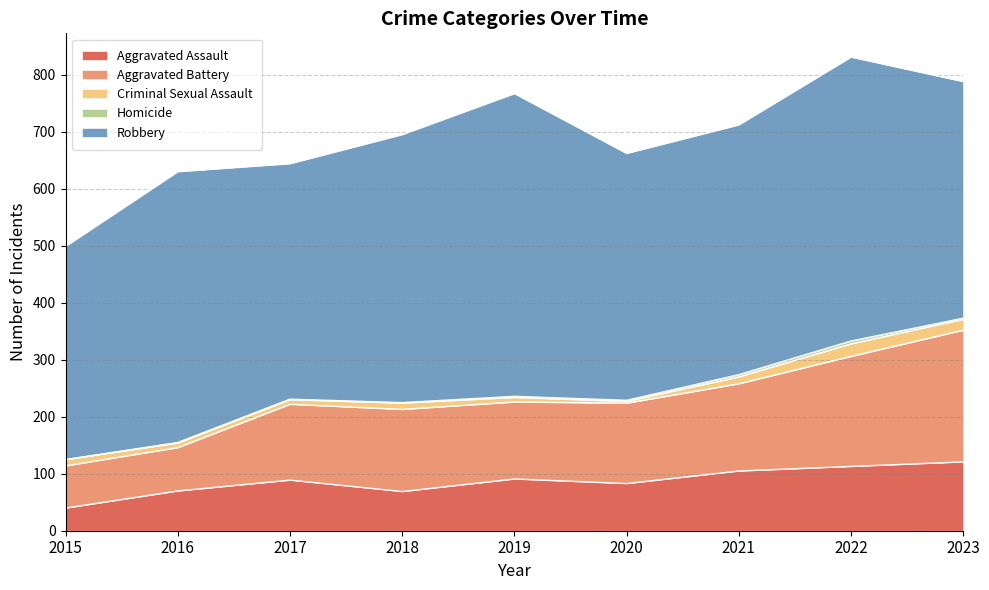

Where is the first local maximum for Aggravated Assault?

2017